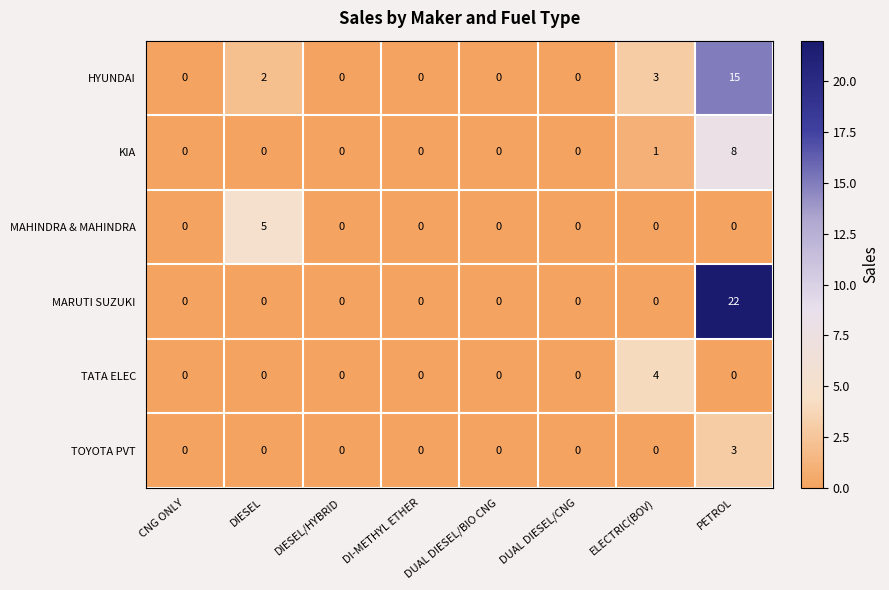

How many positive values does the TOYOTA PVT series have?

1